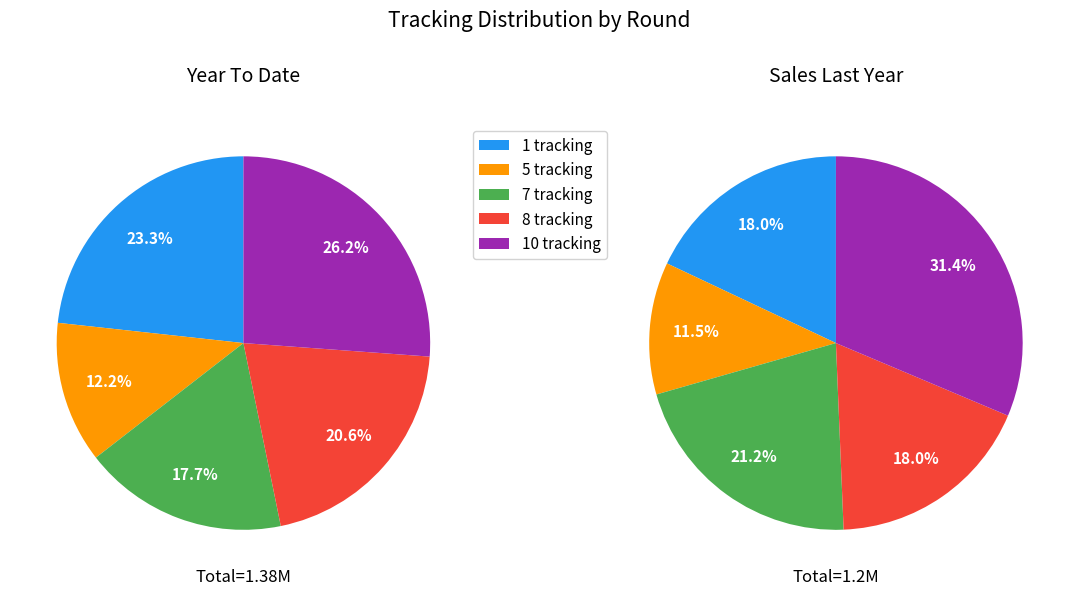

Which slice is the smallest?

5 tracking